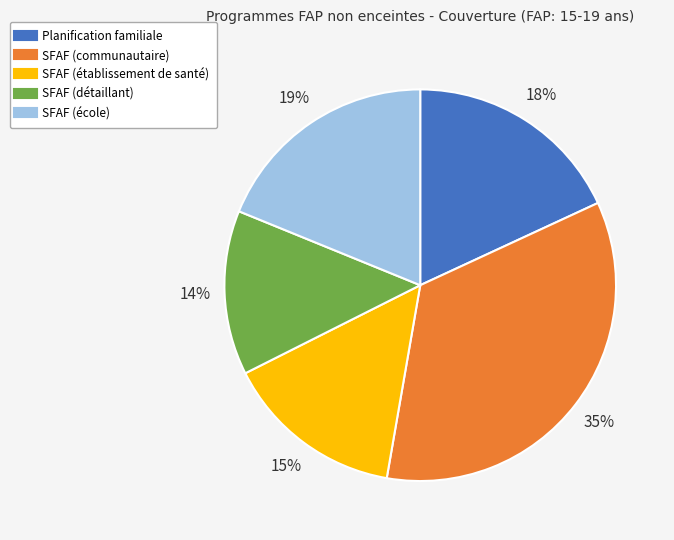

What is the largest slice in the pie chart?

SFAF (communautaire)